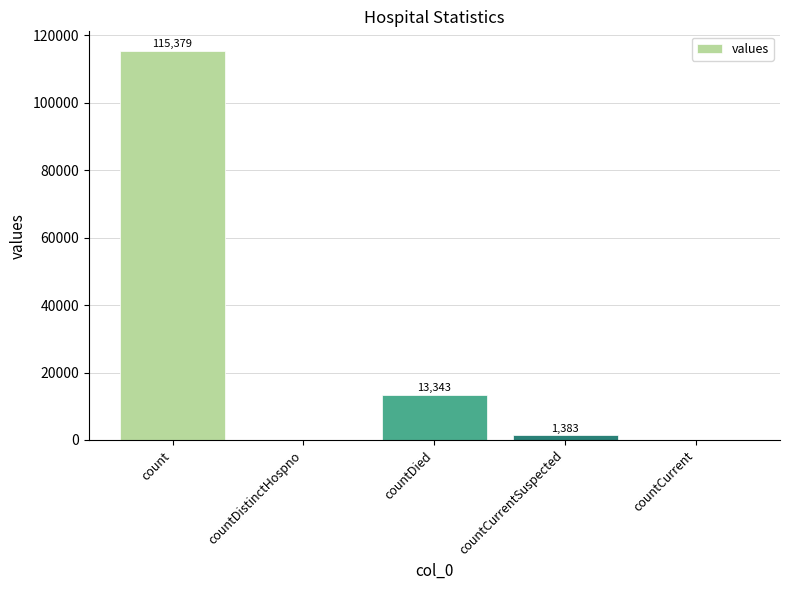

Reading right to left, transcribe all the data shown in this chart.

0	1383	13343	0	115379